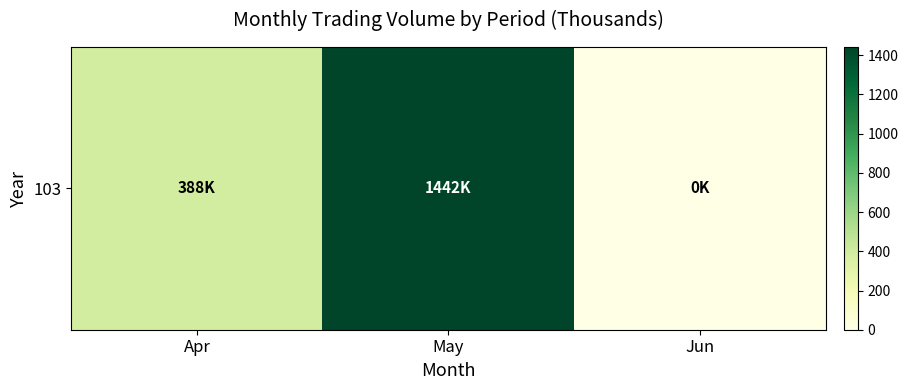

Reading right to left, what are all the values shown in this chart?

Jun=0	May=1442	Apr=388